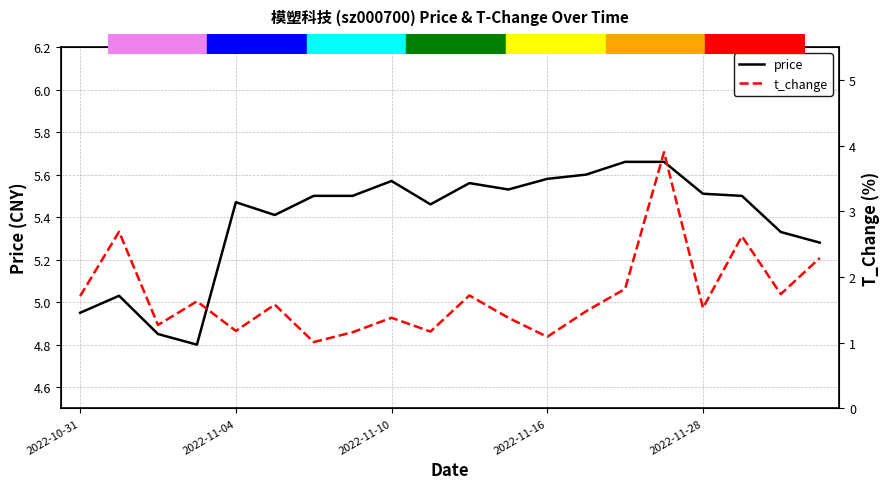

True or false: price and t_change cross at least once.

False